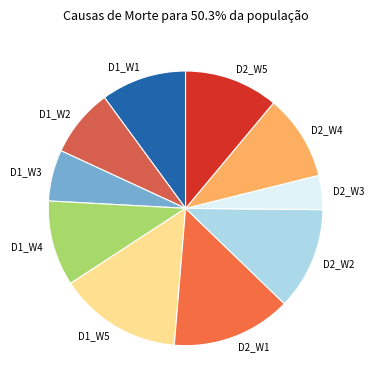

Does D1_W1 account for over 50% of the chart?

No